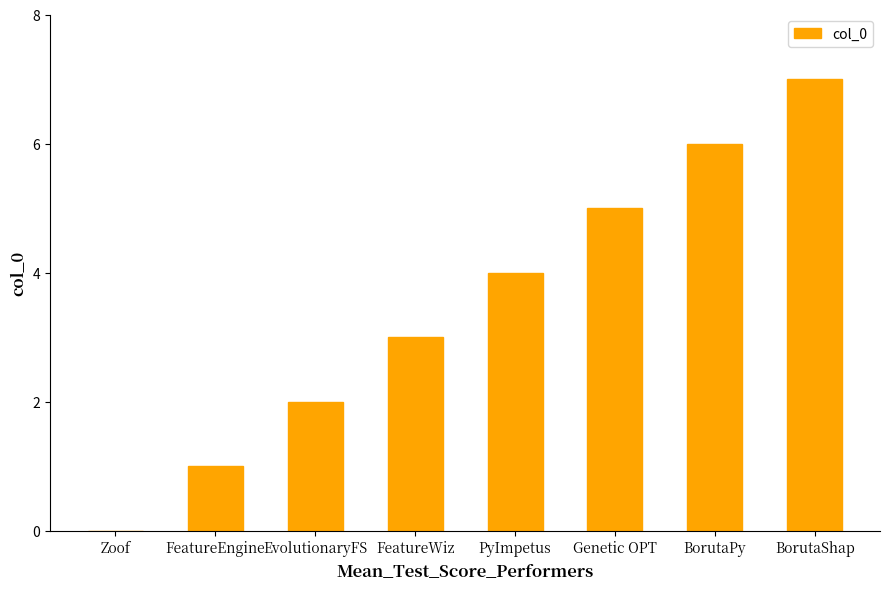

Read the value at BorutaPy.

6